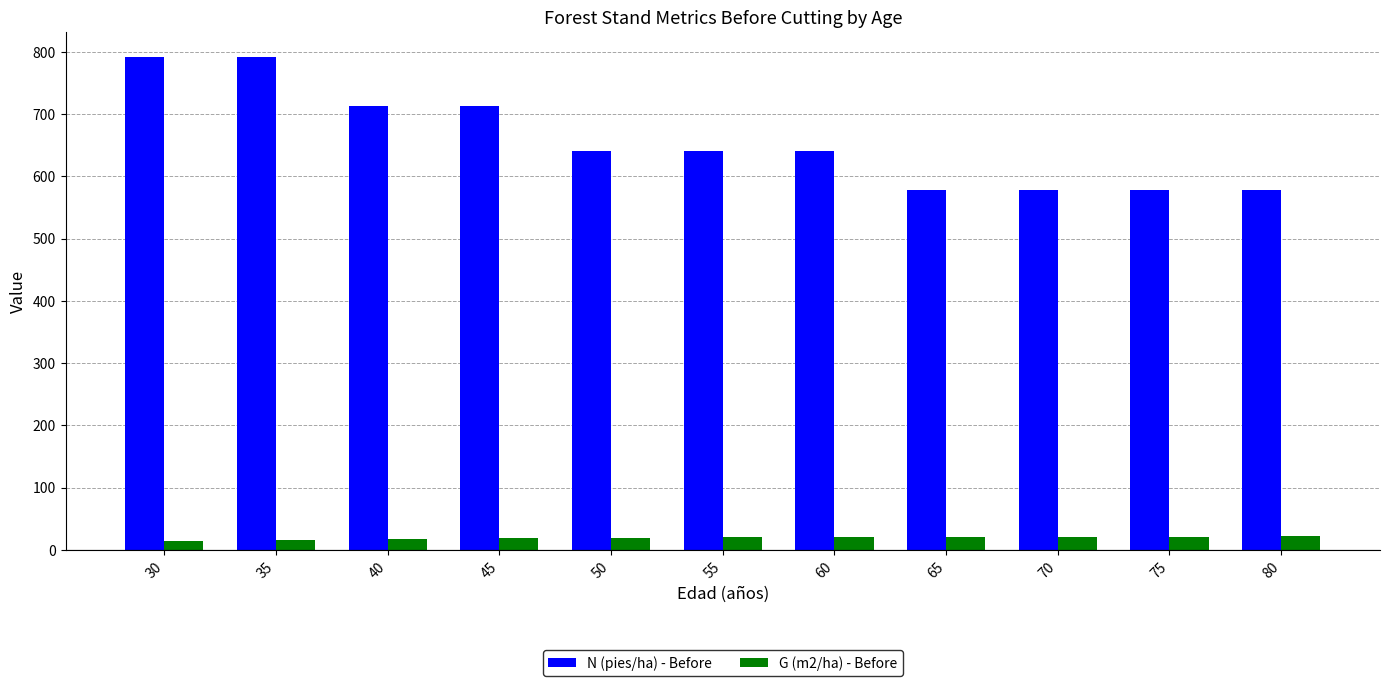

What is the value of the N (pies/ha) - Before bar at the 4th from the left?

713.0